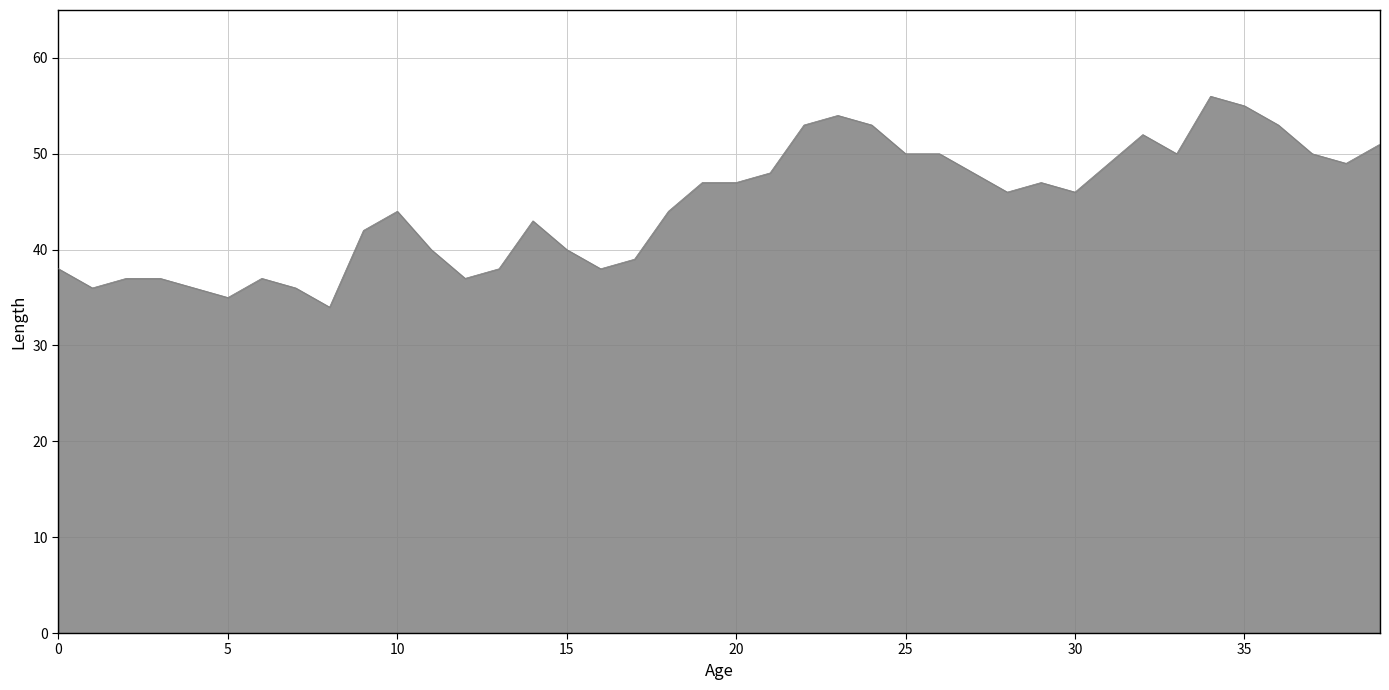

How many series are shown in this chart?

1